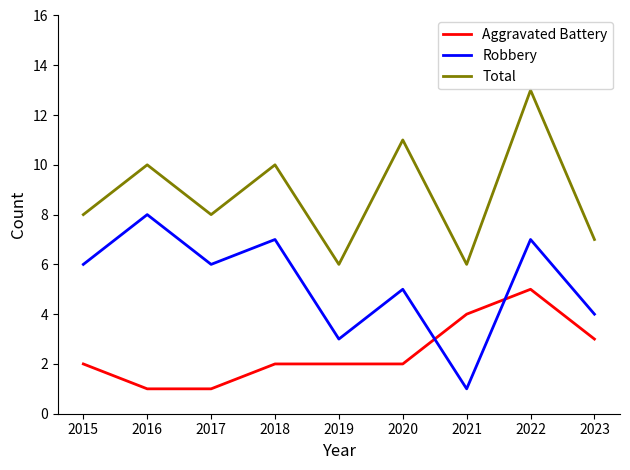

Rank the series by their average value, from lowest to highest.

Aggravated Battery, Robbery, Total